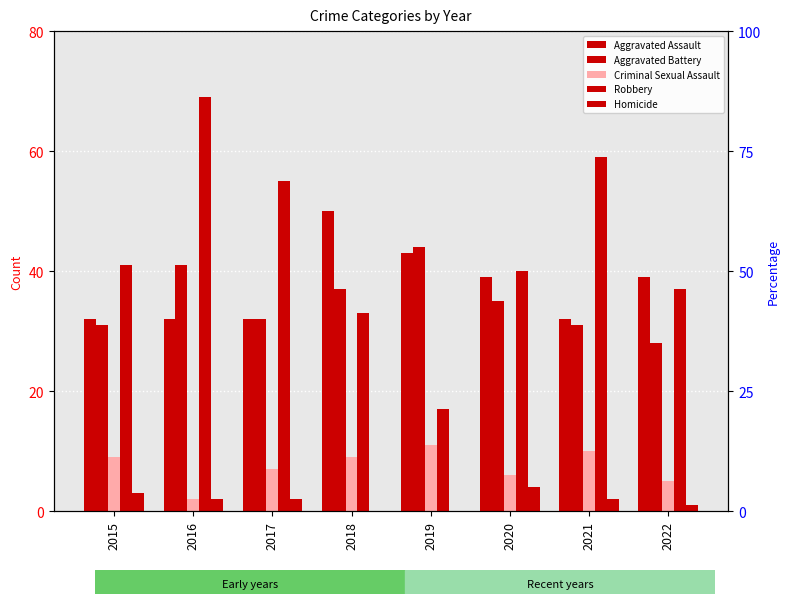

What is the maximum value for Homicide?

4